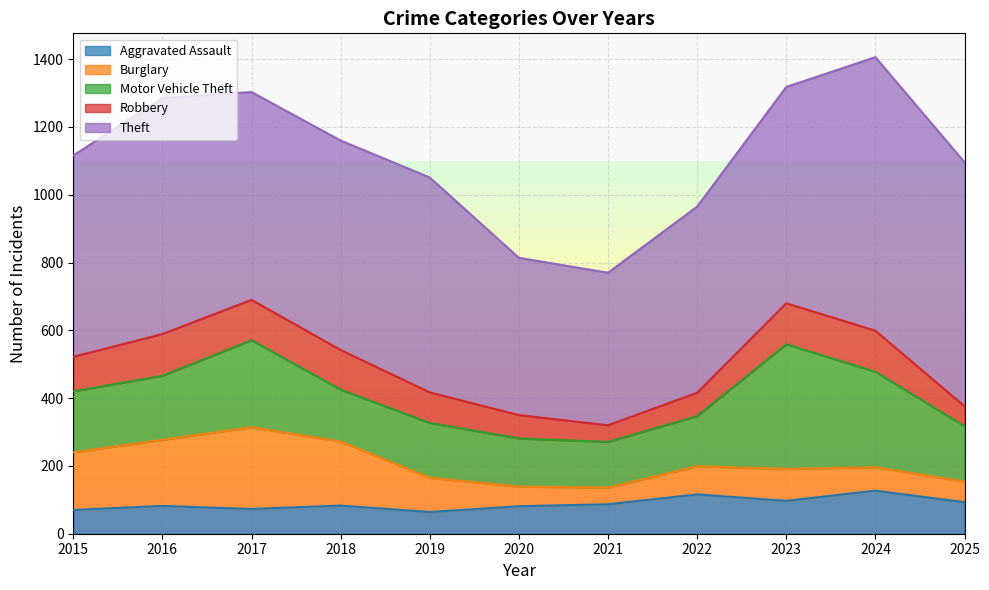

How many data points in Theft are above 618?

5